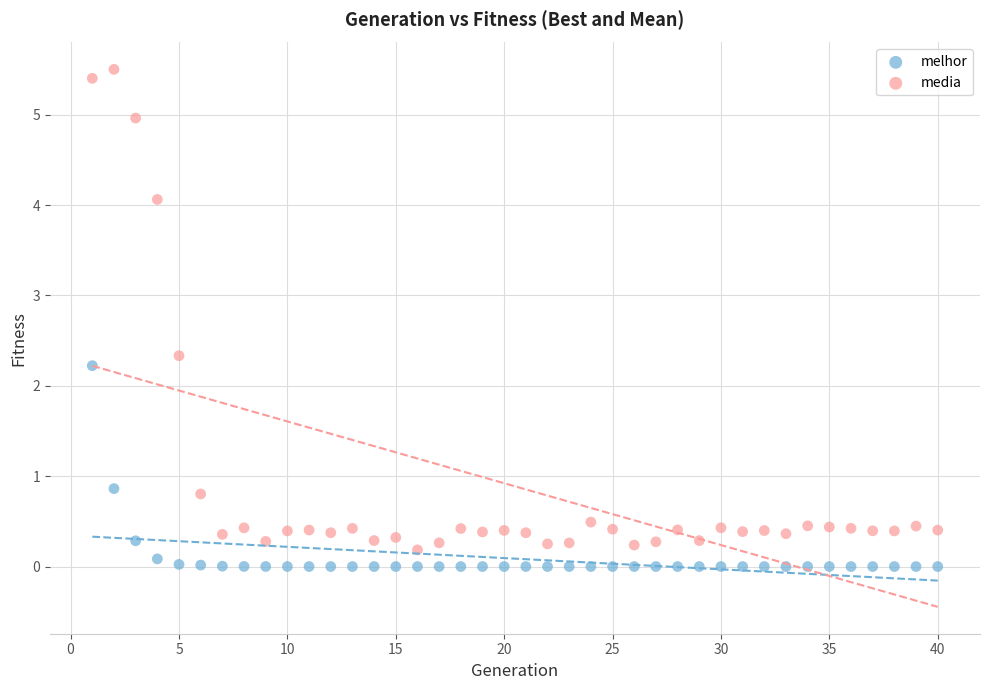

In the media series, what Y value is closest to 2?

2.3